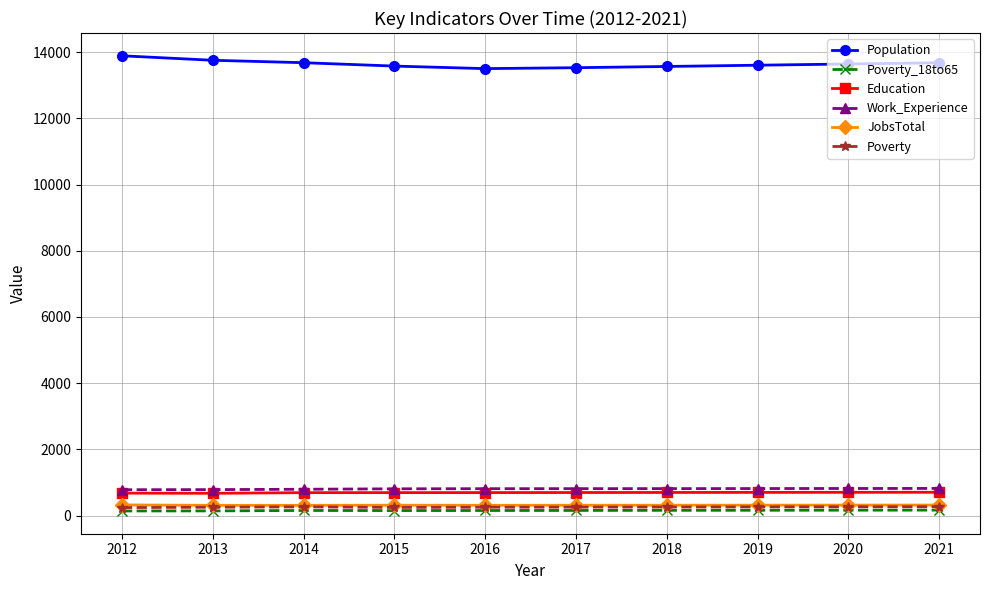

In JobsTotal, how many points are higher than both neighbors (excluding endpoints)?

1